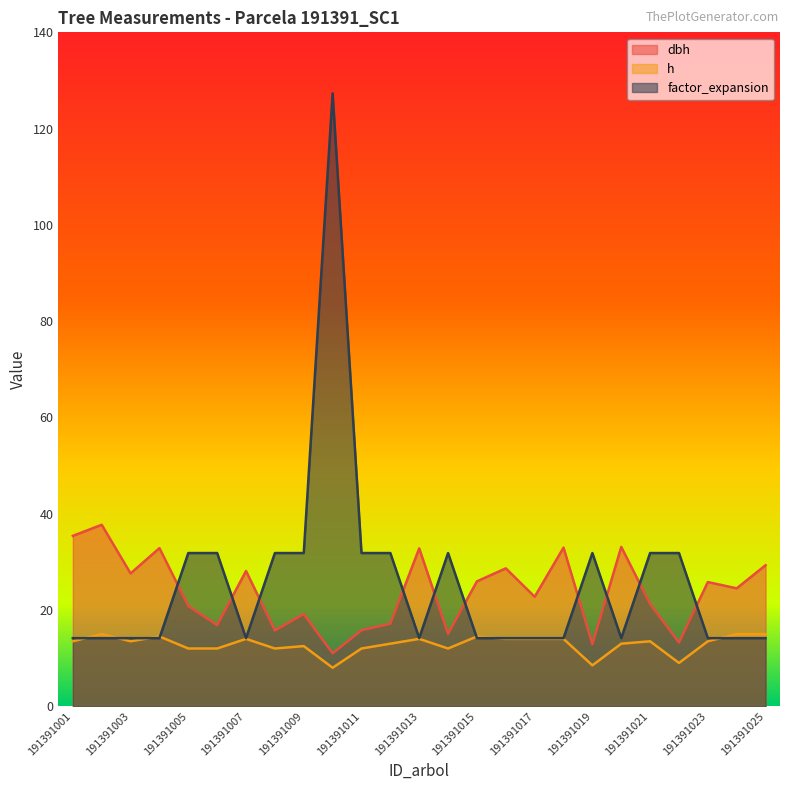

True or false: dbh has a value of 28.6 at 191391016.

True